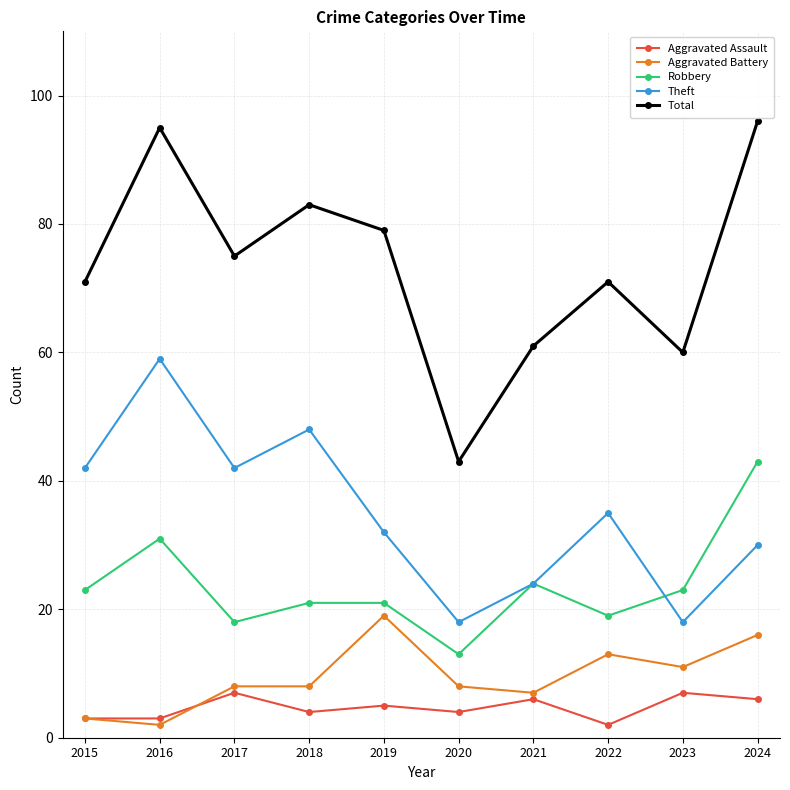

Where is Aggravated Battery nearest to the value 10?

2023